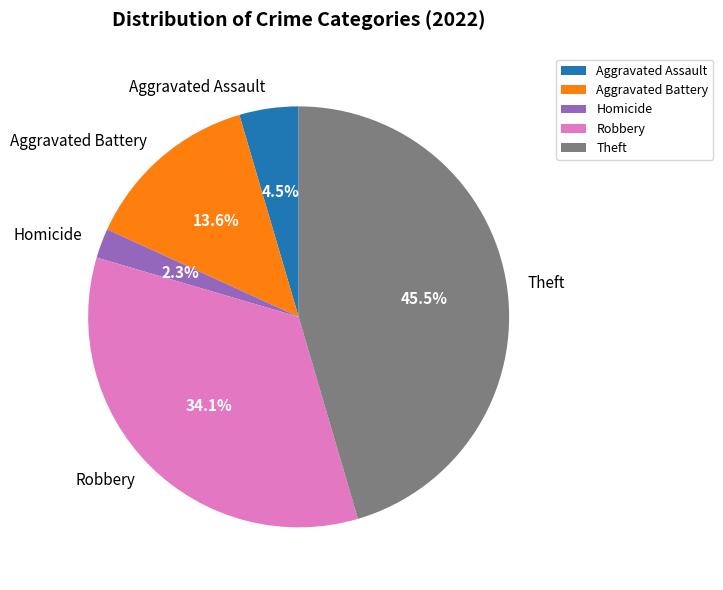

To the nearest percent, what is the combined percentage of Aggravated Battery and Homicide?

16%